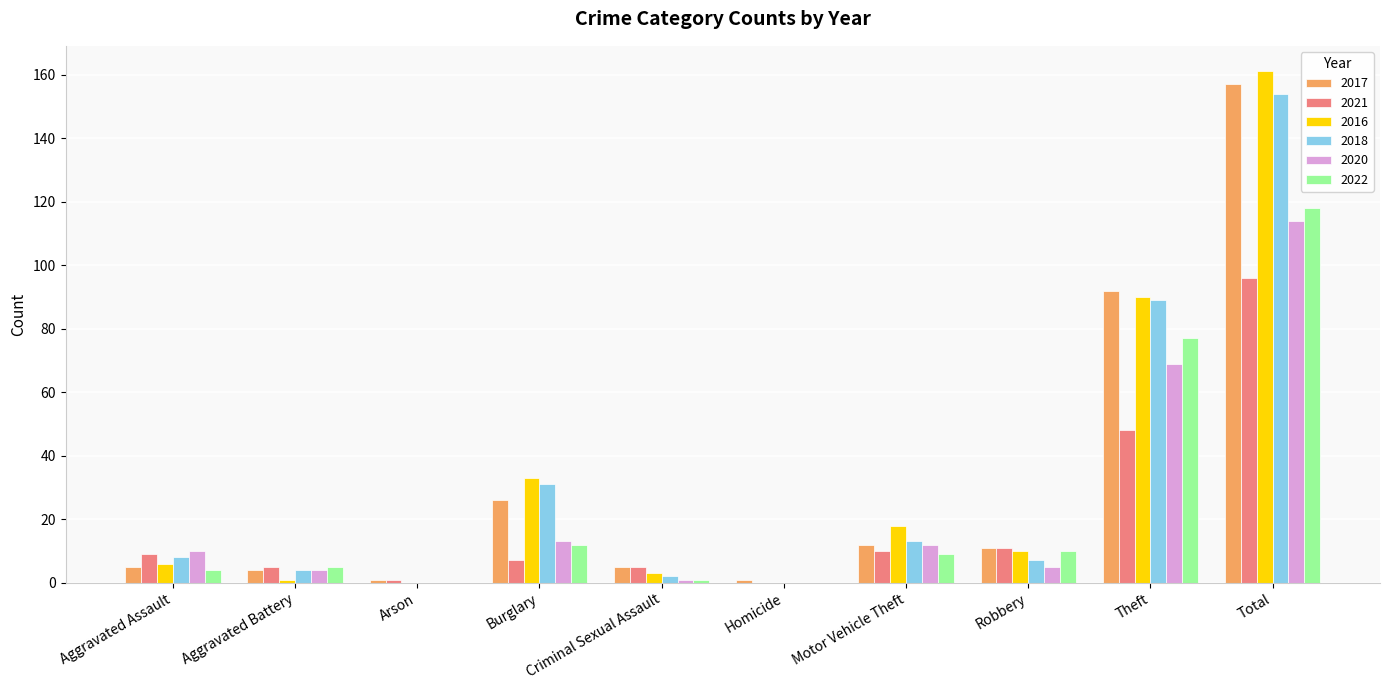

Which series changed the most between Theft and Total?

2016